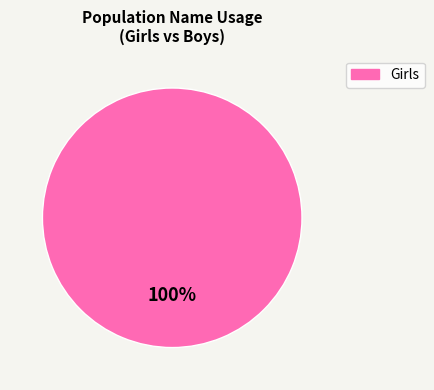

Is there a majority slice in this chart?

Yes